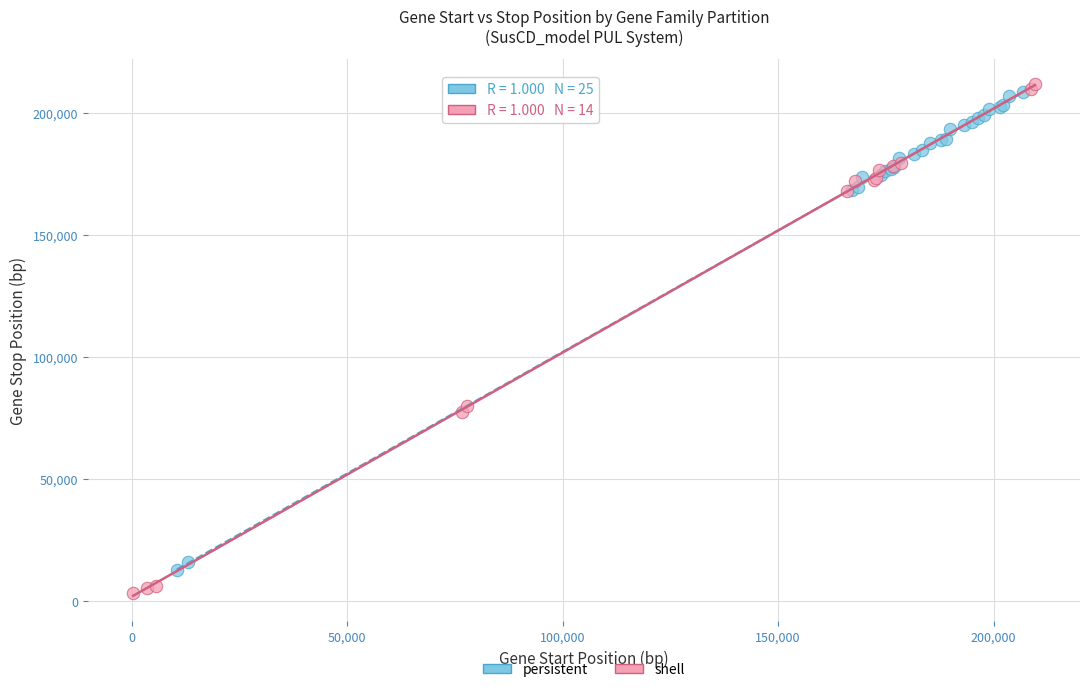

Which series reaches the minimum Y coordinate?

shell